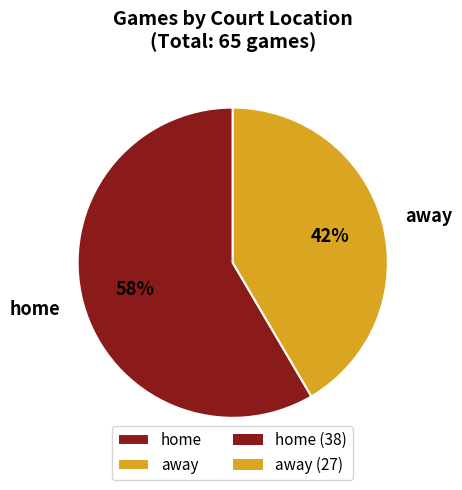

To the nearest percent, what is the average slice percentage?

50%